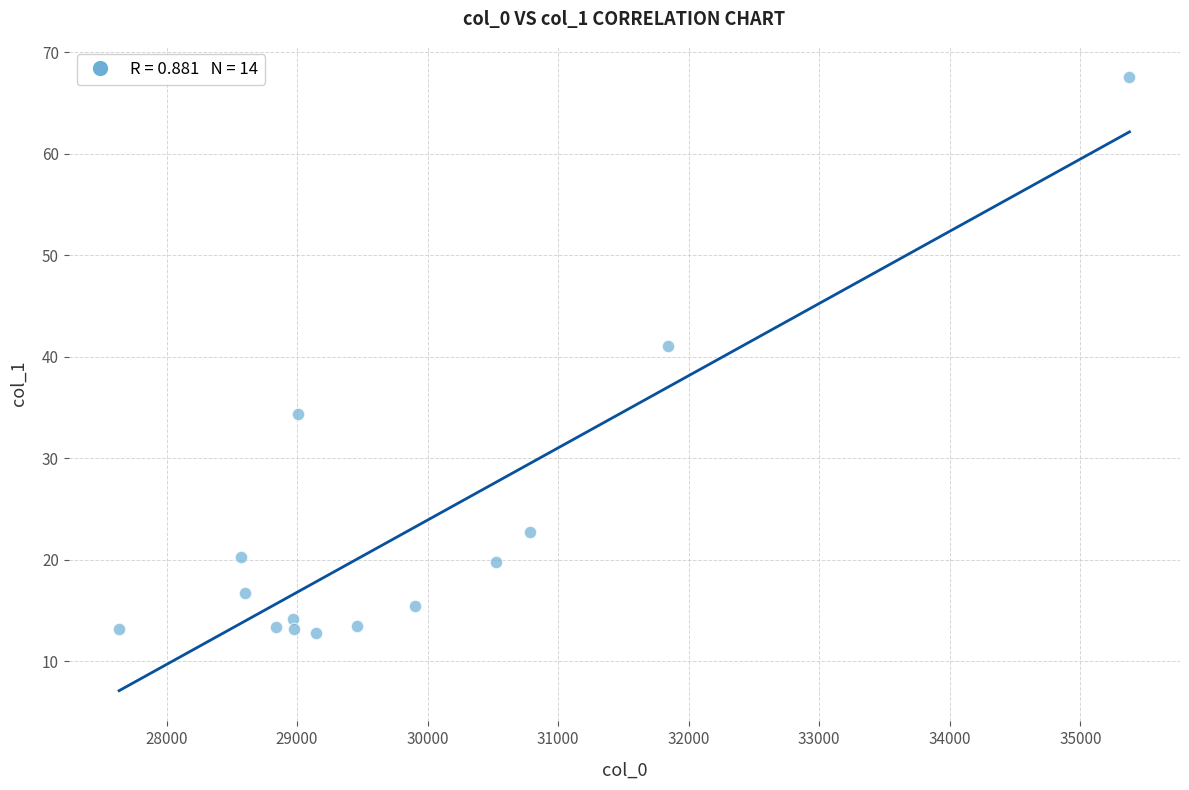

What Y value in the scatter plot is closest to 40?

41.1